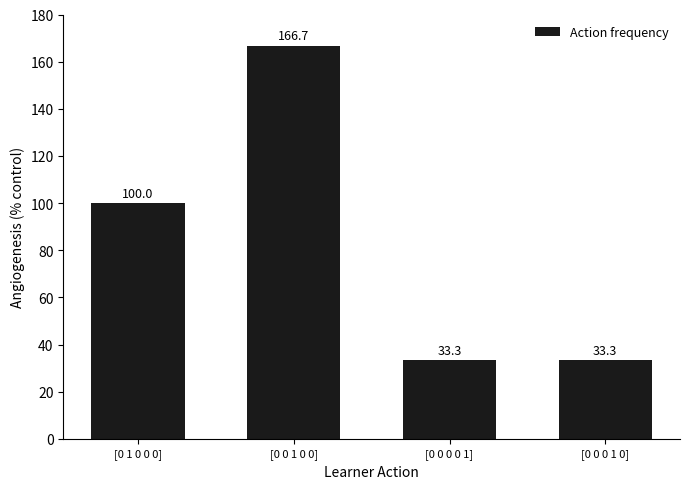

The value at [0 0 1 0 0] is 290.4. True or false?

False